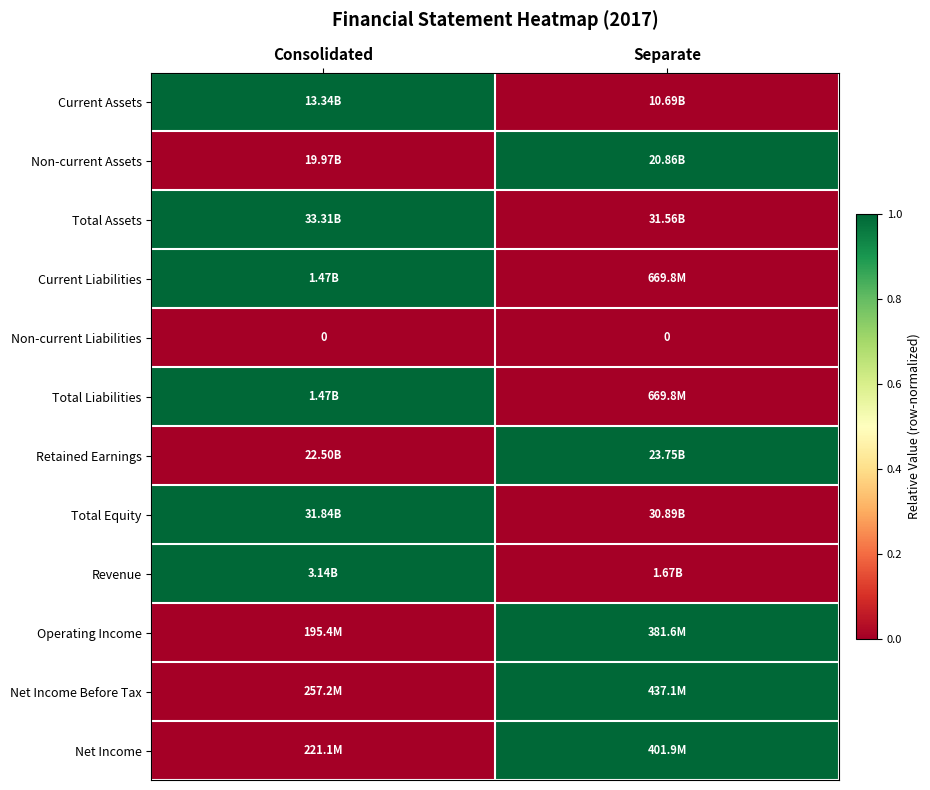

How many series are shown in this chart?

12